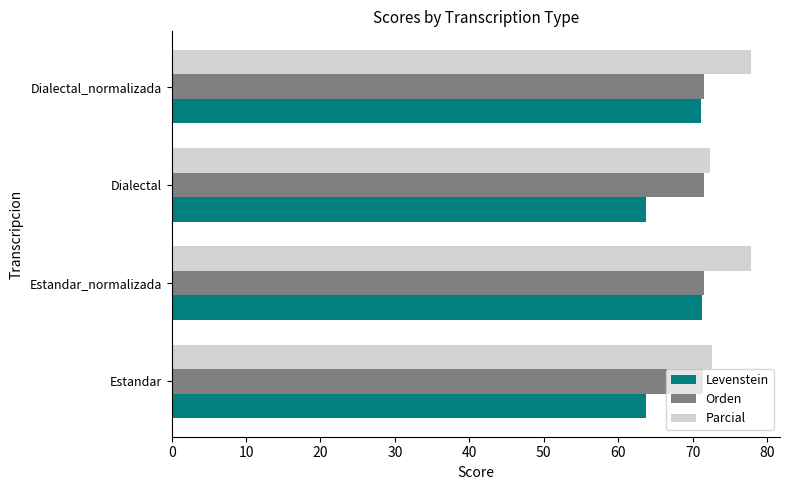

What is the maximum value for Parcial?

77.8